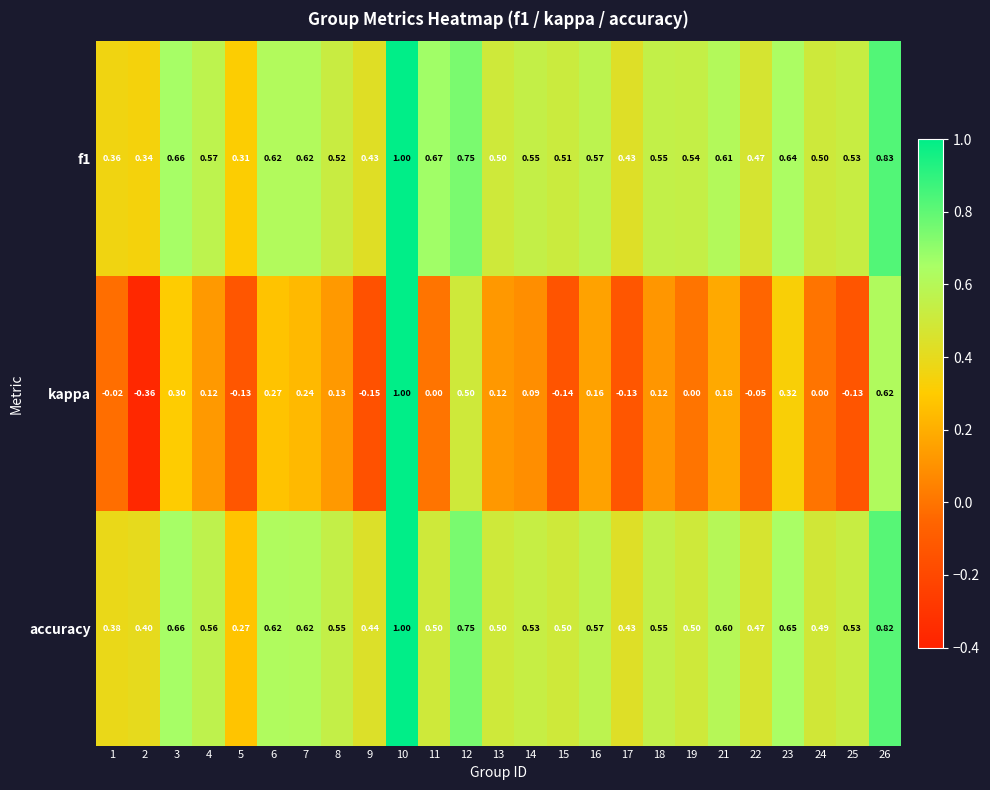

What is the maximum value shown in the chart?

1.0